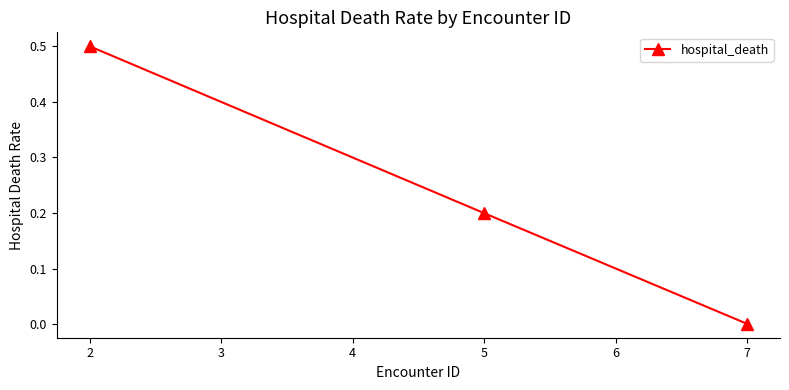

What is the difference between the second highest and minimum values?

0.2